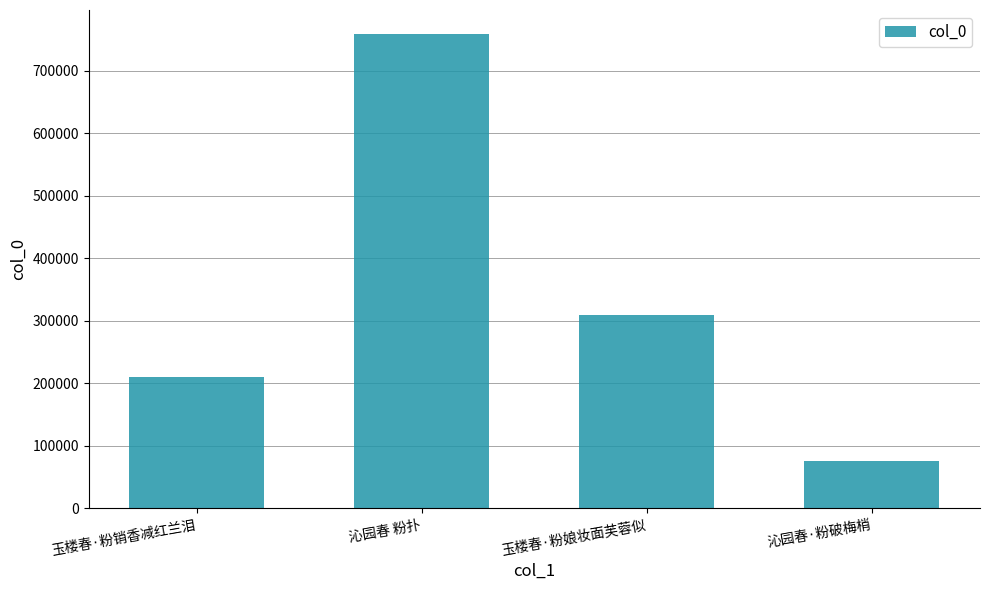

Reading left to right, what are all the values shown in this chart?

玉楼春·粉销香减红兰泪=210131	沁园春 粉扑=759025	玉楼春·粉娘妆面芙蓉似=309613	沁园春·粉破梅梢=76070